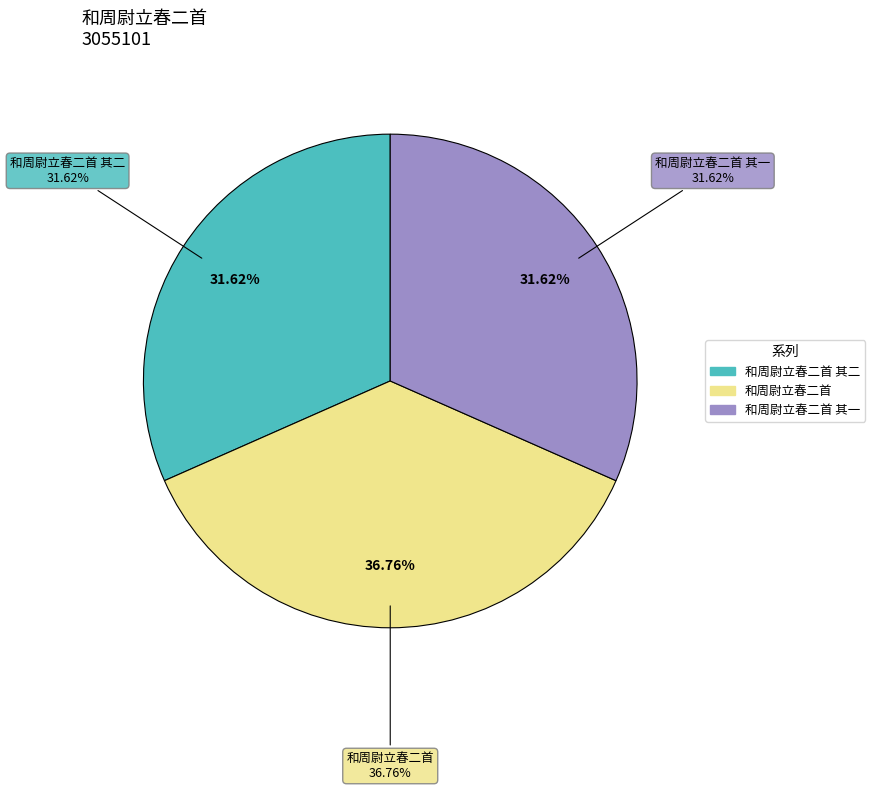

To the nearest percent, what is the difference between the largest and smallest slice percentages?

5%